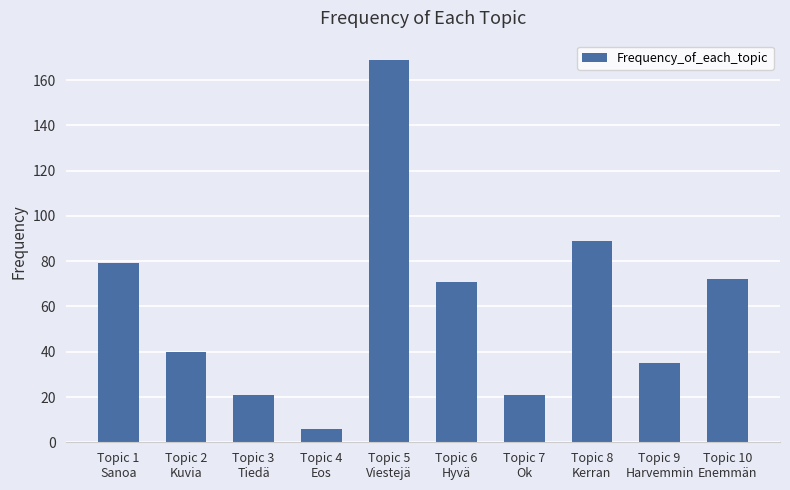

What is the value of the 3rd bar from the left?

21